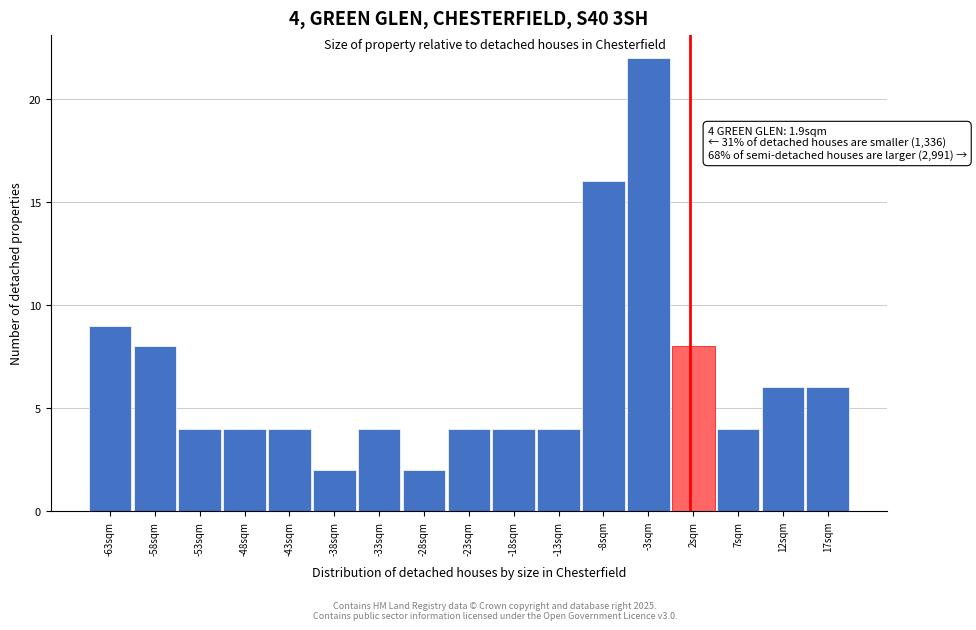

Over which range of the x-axis is the bar tallest?

-5.2 to -0.2